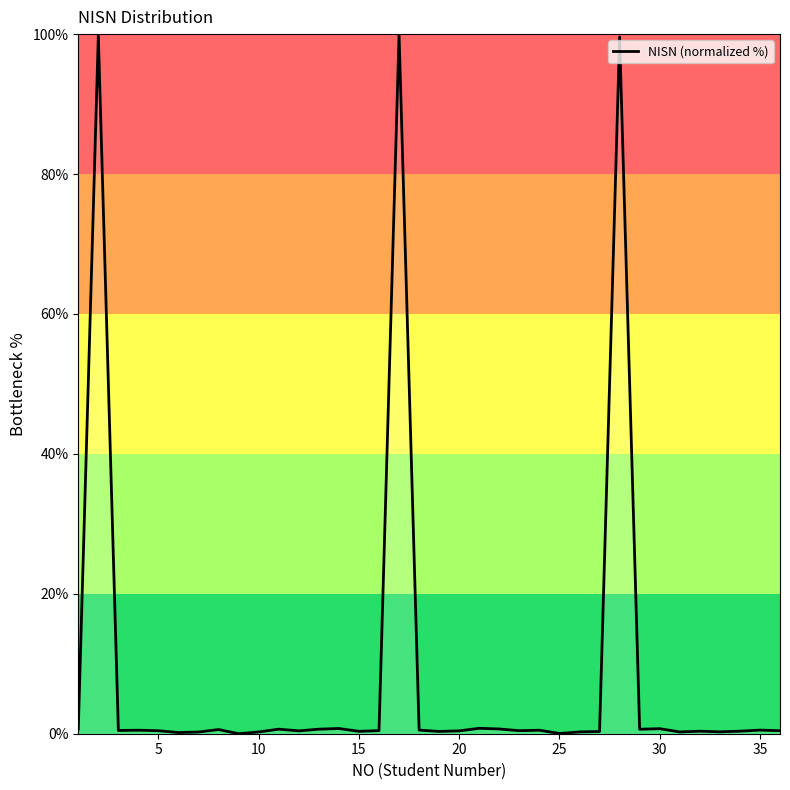

What is the difference between the maximum and minimum values?

100.0